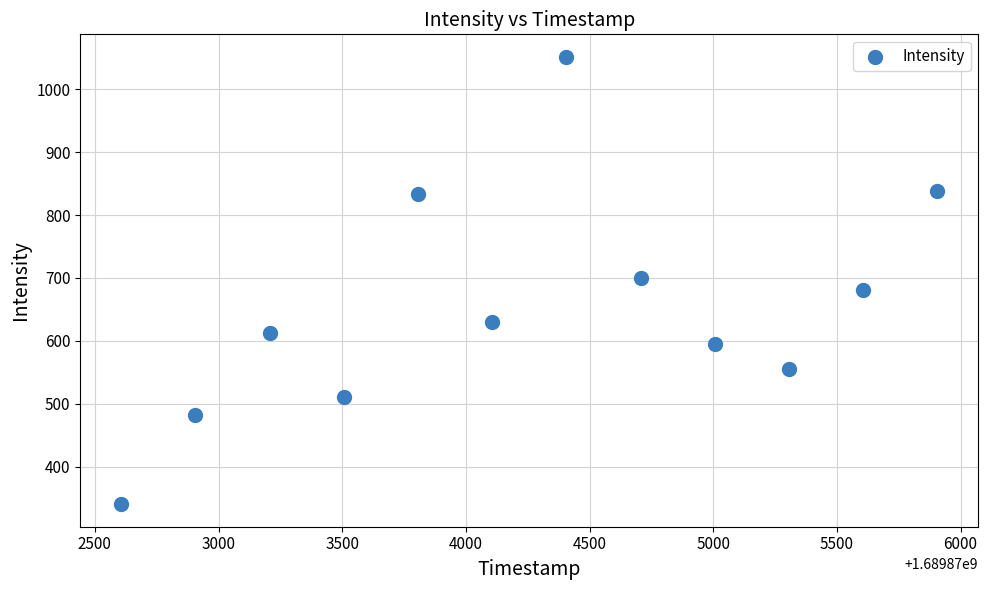

What is the range of X values (max minus min)?

3300.0